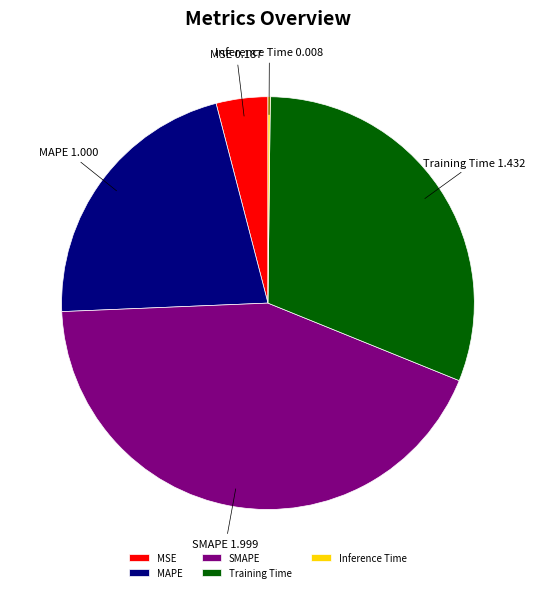

Is there any slice that represents more than half of the pie?

No